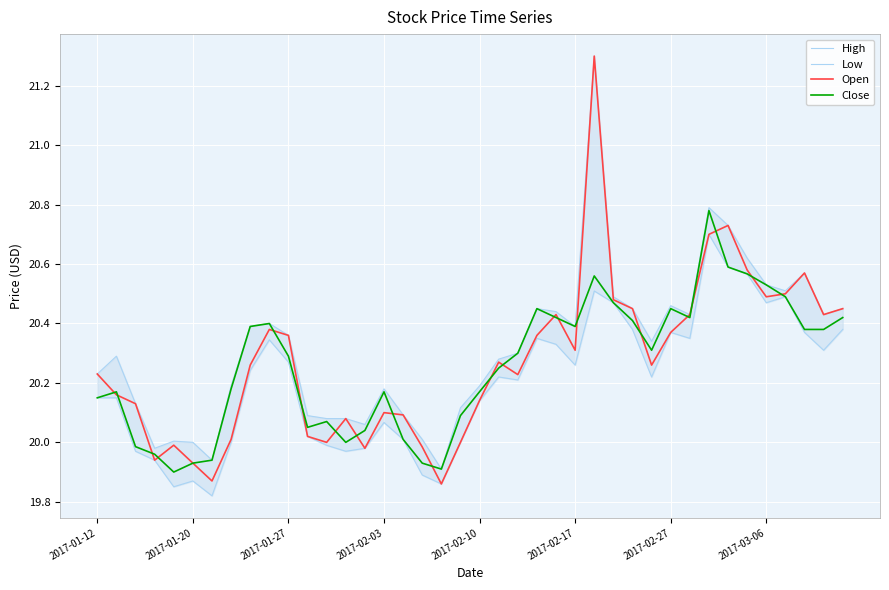

True or false: Open has a value of 12.4 at 2017-02-10.

False